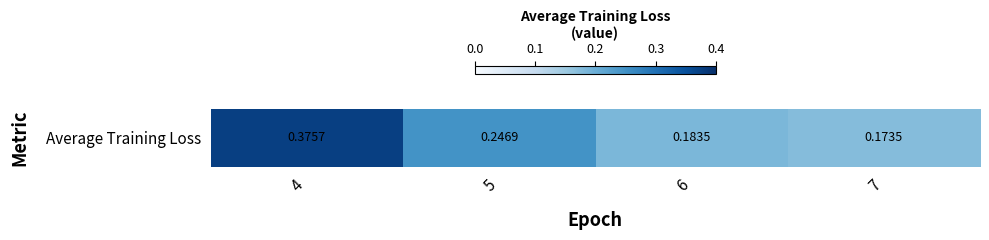

Reading left to right, what are all the values shown in this chart?

0.4	0.2	0.2	0.2